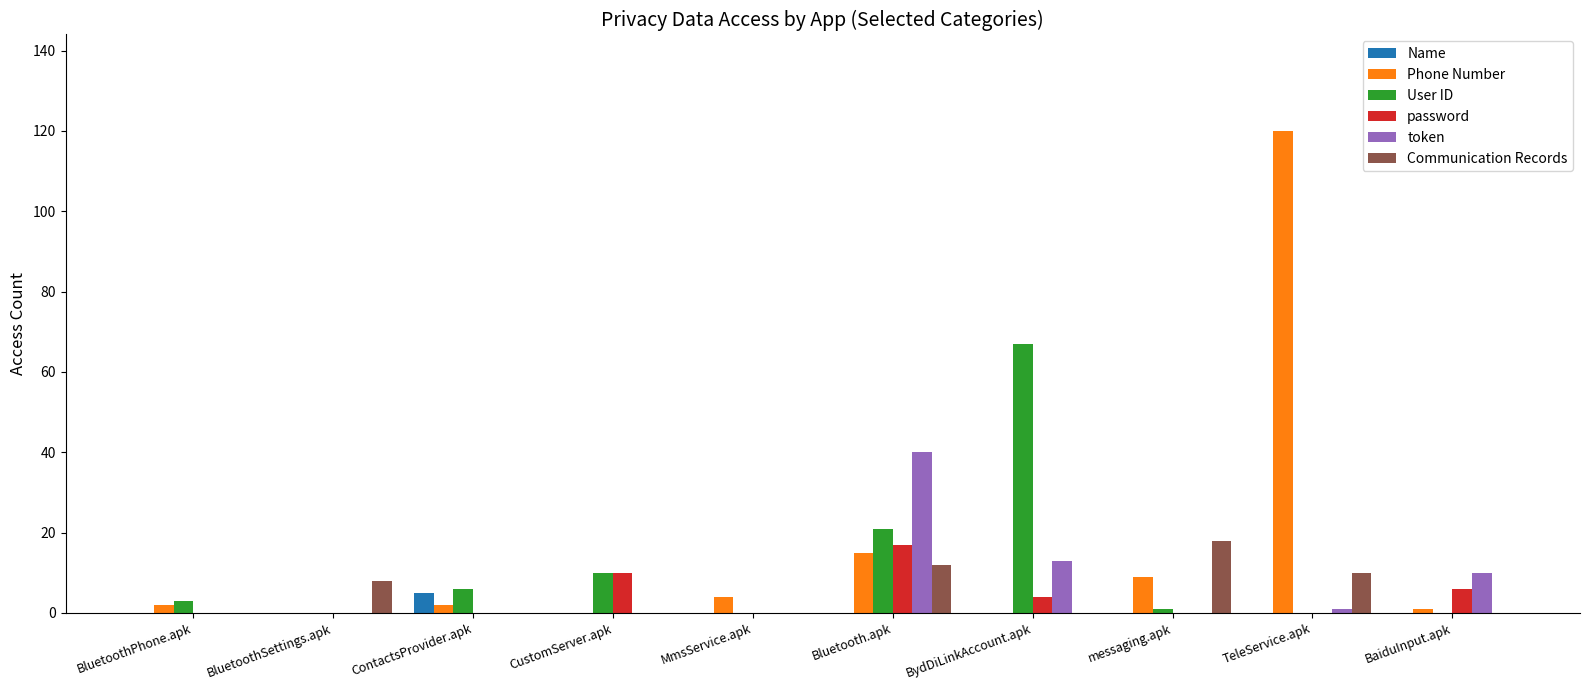

At which label is User ID closest to 33?

Bluetooth.apk